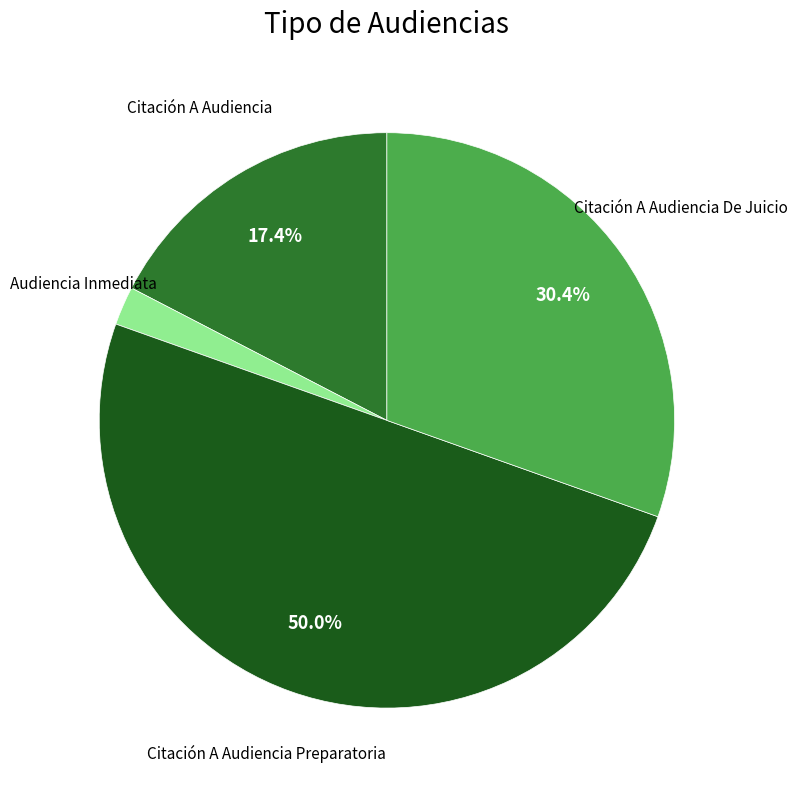

To the nearest percent, what is the average slice percentage?

25%